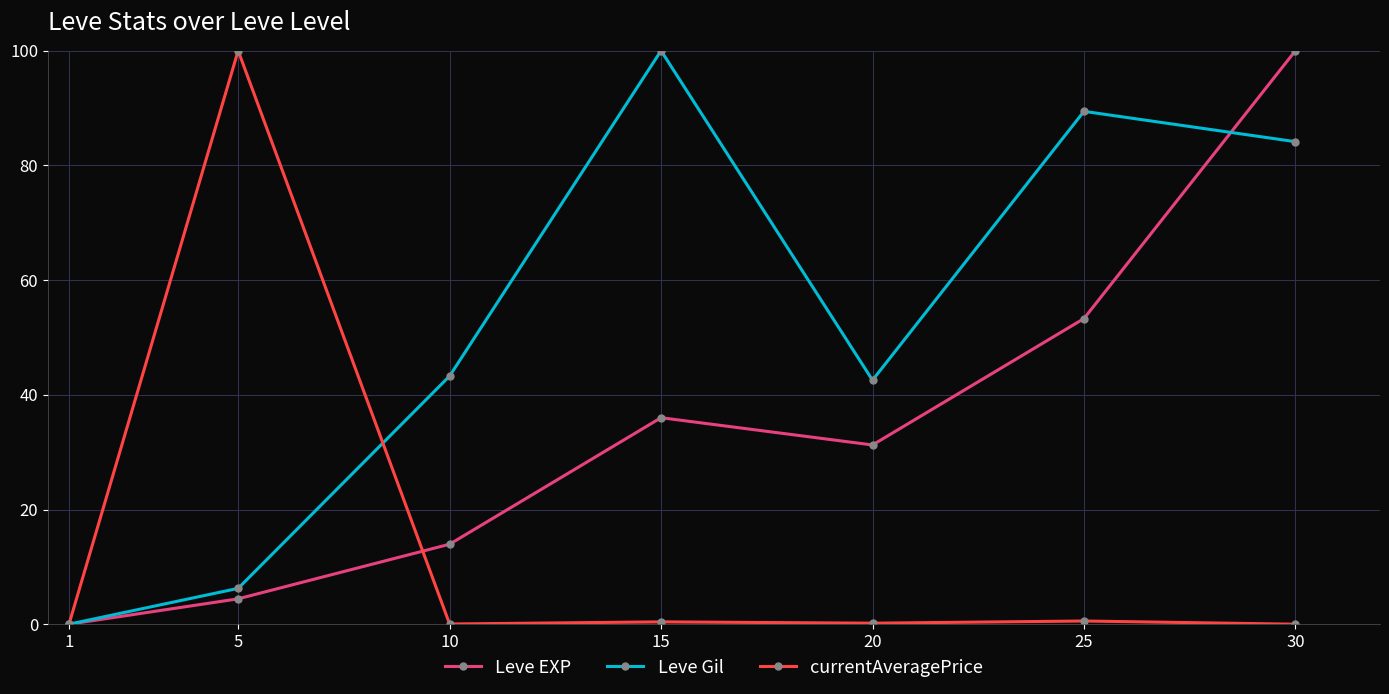

The value of Leve EXP at 20 is 40.9. True or false?

False